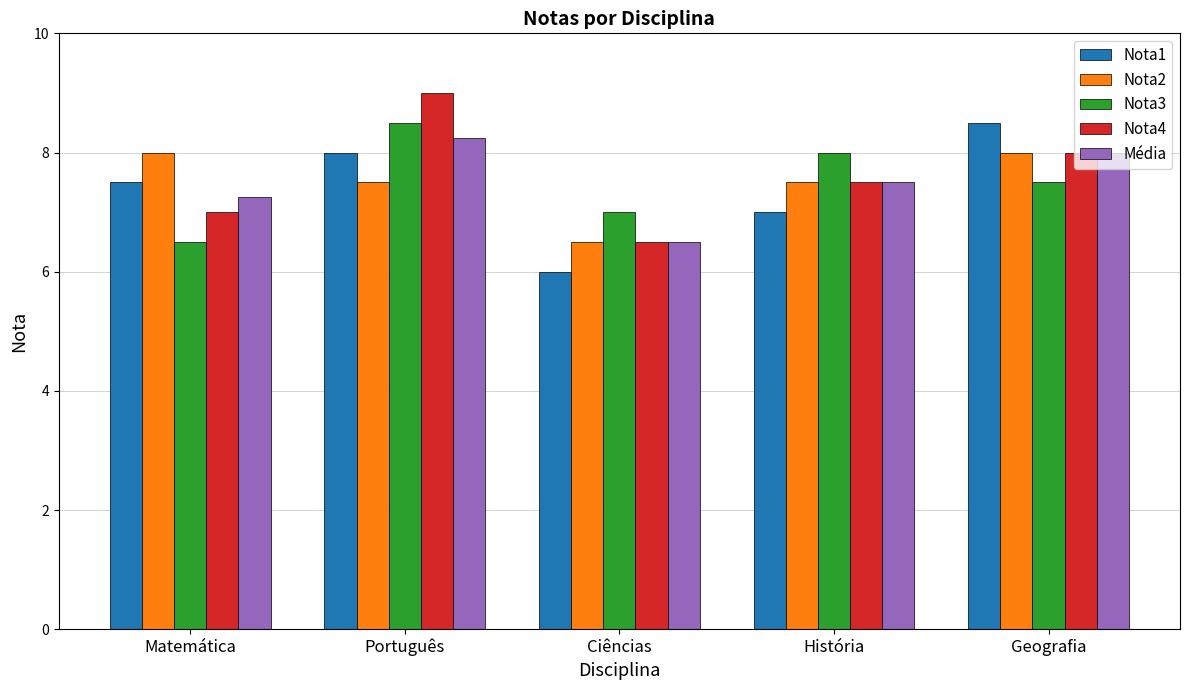

What is the difference between the highest and lowest values at História?

1.0